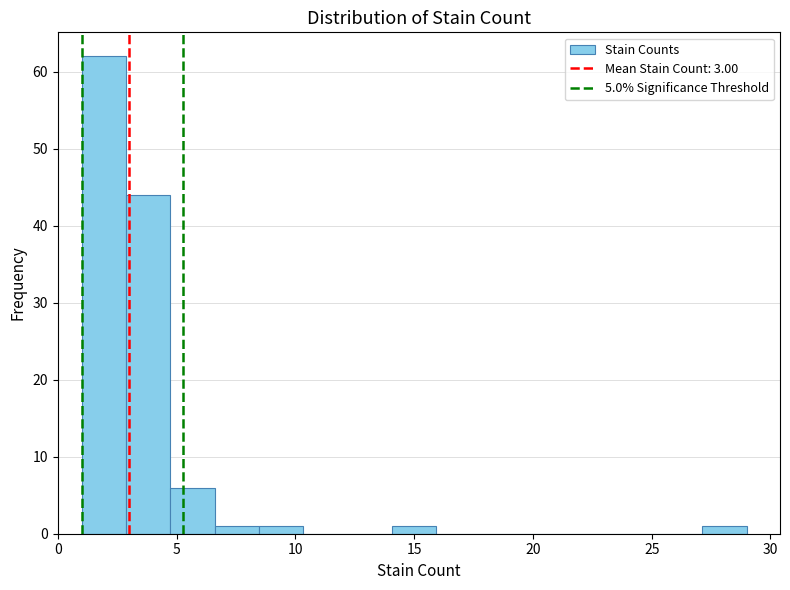

Read against the x-axis, roughly where is the centre of the tallest bar?

2.0